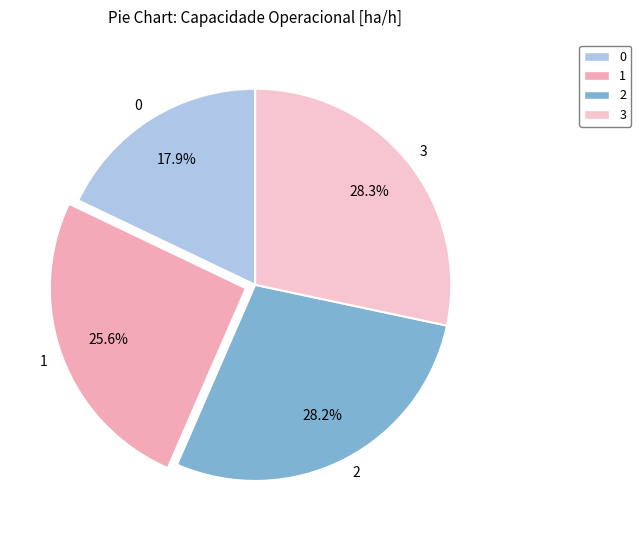

What percentage is NOT represented by 2?

71.8%